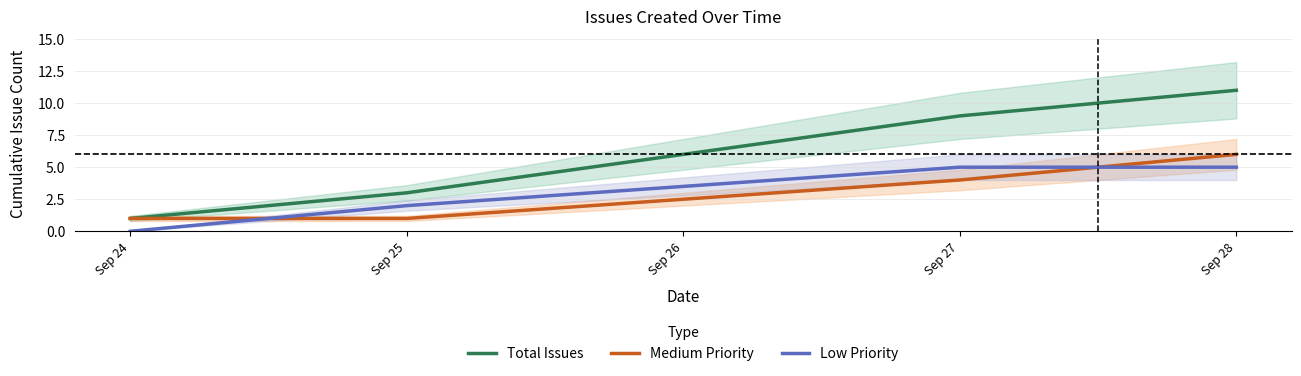

Where is Low Priority nearest to the value 2?

Sep 25